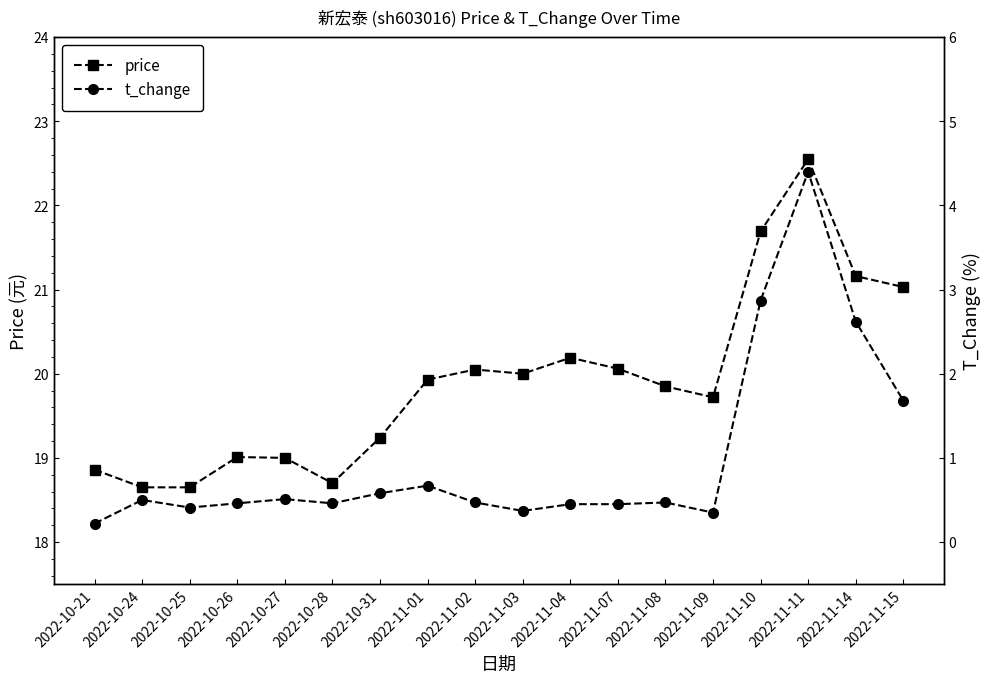

Which series has the largest total across all categories?

price